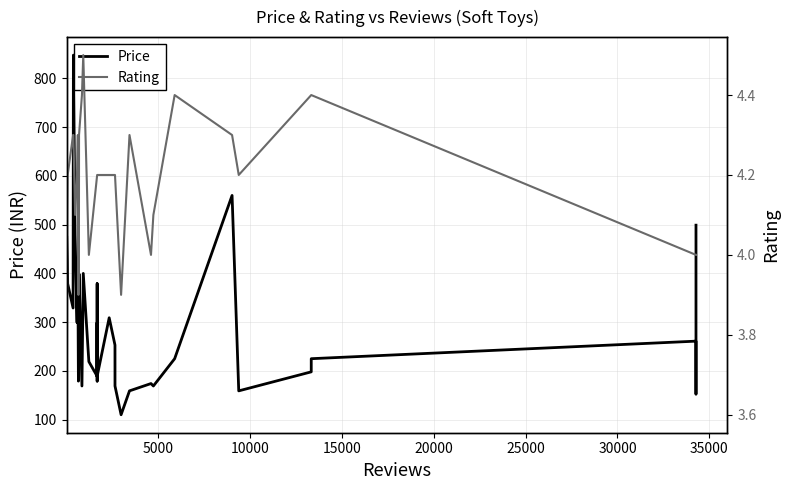

List the series in order of their overall mean, highest first.

Price, Rating